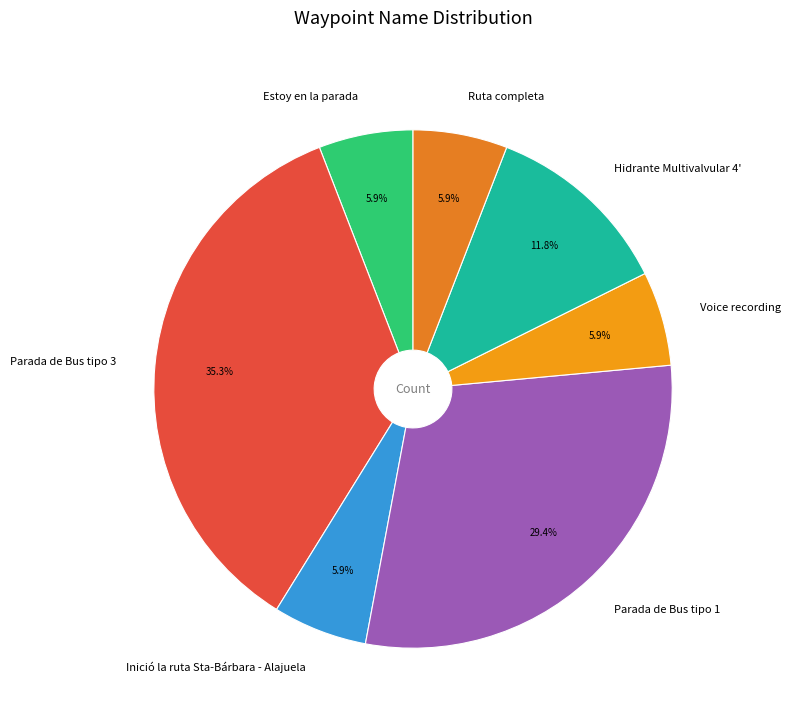

What percentage is the Hidrante Multivalvular 4' slice, to the nearest percent?

12%